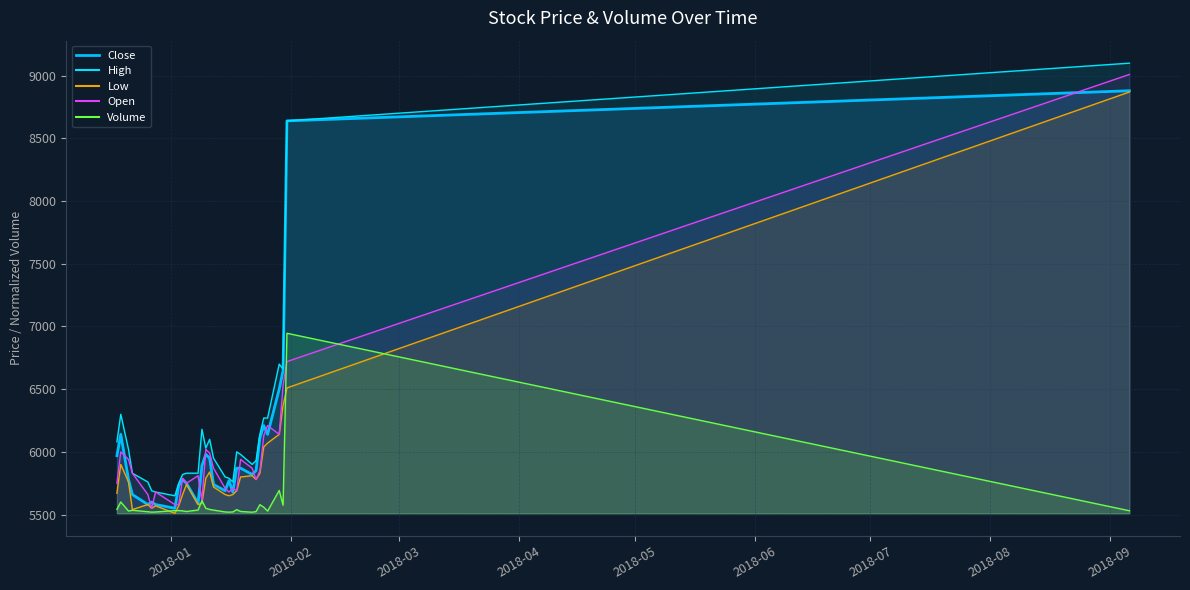

Reading right to left, transcribe all the data shown in this chart.

Close: 8880.0	8640.0	6650.0	6500.0	6140.0	6210.0	6110.0	5850.0	5820.0	5870.0	5870.0	5680.0	5770.0	5690.0	5740.0	5950.0	5980.0	5890.0	5590.0	5750.0	5780.0	5730.0	5550.0	5580.0	5600.0	5580.0	5660.0	5780.0	6140.0	5970.0
High: 9100.0	8640.0	6660.0	6700.0	6270.0	6270.0	6140.0	5930.0	5900.0	5980.0	6000.0	5760.0	5790.0	5800.0	5950.0	6100.0	6030.0	6180.0	5830.0	5830.0	5820.0	5750.0	5650.0	5680.0	5690.0	5760.0	5830.0	6020.0	6300.0	6080.0
Low: 8870.0	6510.0	6370.0	6140.0	6070.0	6040.0	5830.0	5780.0	5810.0	5800.0	5690.0	5660.0	5650.0	5660.0	5720.0	5840.0	5790.0	5590.0	5580.0	5740.0	5660.0	5570.0	5510.0	5570.0	5550.0	5580.0	5540.0	5760.0	5900.0	5670.0
Open: 9010.0	6720.0	6530.0	6140.0	6210.0	6130.0	5850.0	5780.0	5870.0	5940.0	5690.0	5710.0	5680.0	5710.0	5870.0	5990.0	6020.0	5610.0	5810.0	5750.0	5790.0	5580.0	5580.0	5680.0	5550.0	5660.0	5830.0	5940.0	6000.0	5750.0
Volume: 5530.6	6946.0	5575.0	5692.8	5528.2	5558.6	5578.9	5523.9	5518.9	5525.0	5539.3	5521.1	5519.4	5521.1	5536.0	5541.2	5550.3	5610.9	5536.4	5524.6	5529.5	5532.1	5531.6	5520.7	5519.4	5522.7	5534.5	5528.4	5600.5	5541.0